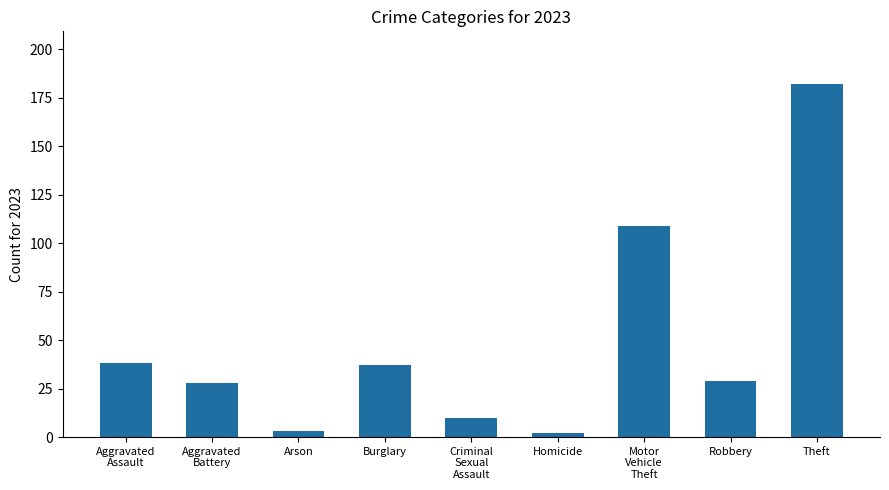

What is the value of the 1st bar from the left?

38